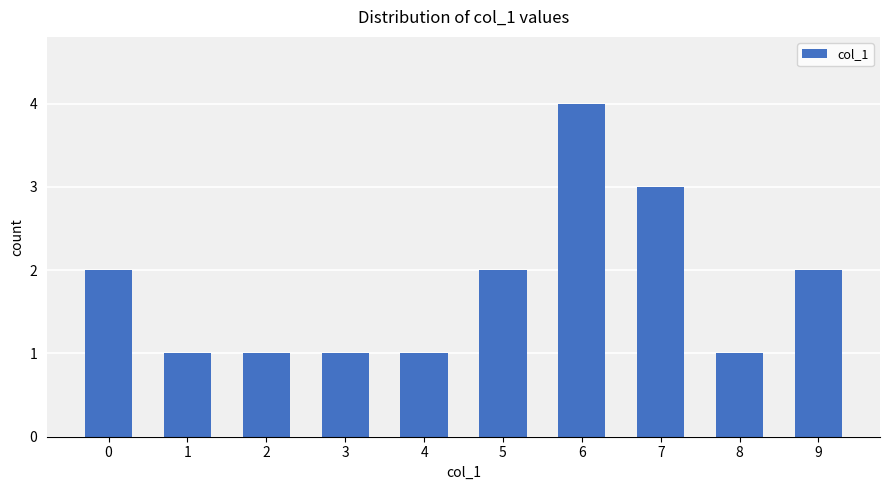

Reading left to right, list all the values displayed in this chart.

0=2	1=1	2=1	3=1	4=1	5=2	6=4	7=3	8=1	9=2